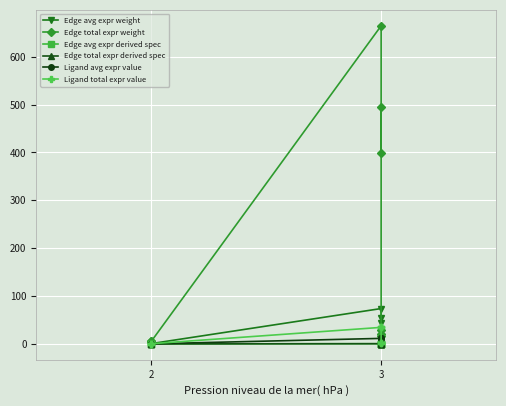

What is the greatest value displayed?

664.4